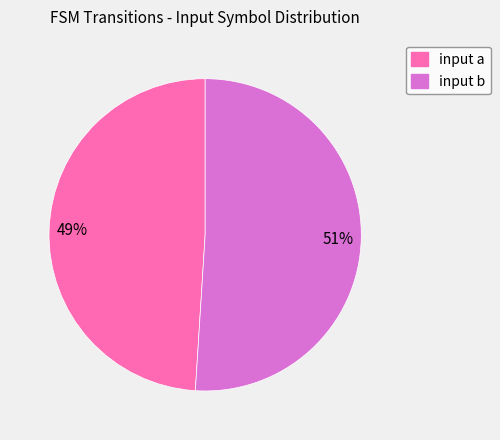

What is the majority slice?

input b